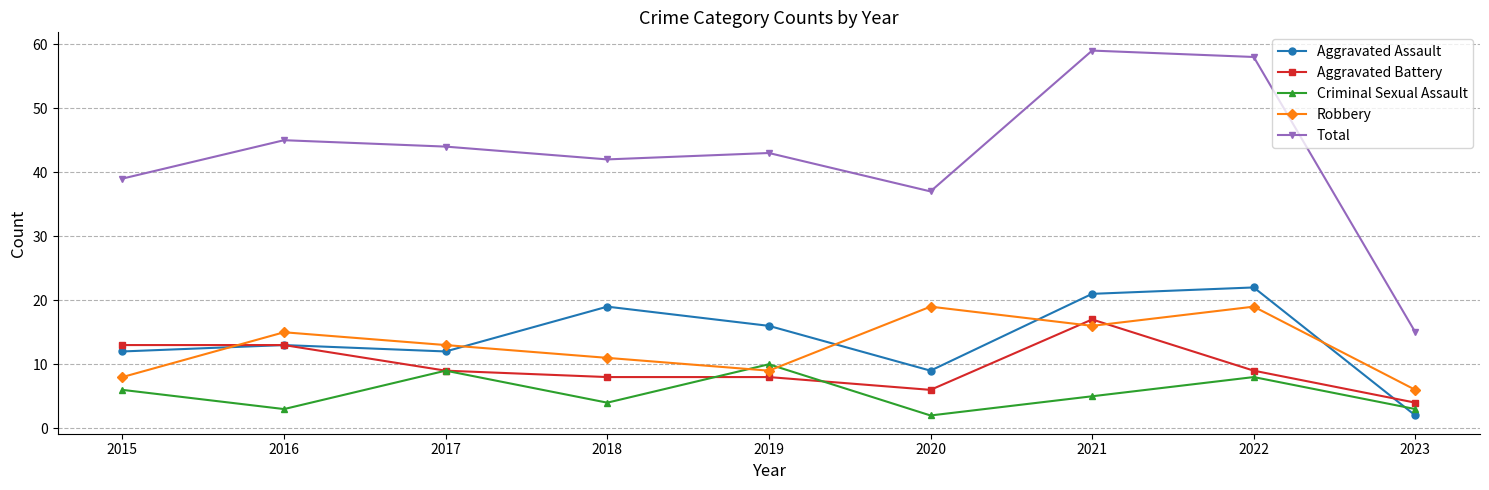

Reading left to right, list all the values displayed in this chart.

Aggravated Assault: 2015=12	2016=13	2017=12	2018=19	2019=16	2020=9	2021=21	2022=22	2023=2
Aggravated Battery: 2015=13	2016=13	2017=9	2018=8	2019=8	2020=6	2021=17	2022=9	2023=4
Criminal Sexual Assault: 2015=6	2016=3	2017=9	2018=4	2019=10	2020=2	2021=5	2022=8	2023=3
Robbery: 2015=8	2016=15	2017=13	2018=11	2019=9	2020=19	2021=16	2022=19	2023=6
Total: 2015=39	2016=45	2017=44	2018=42	2019=43	2020=37	2021=59	2022=58	2023=15